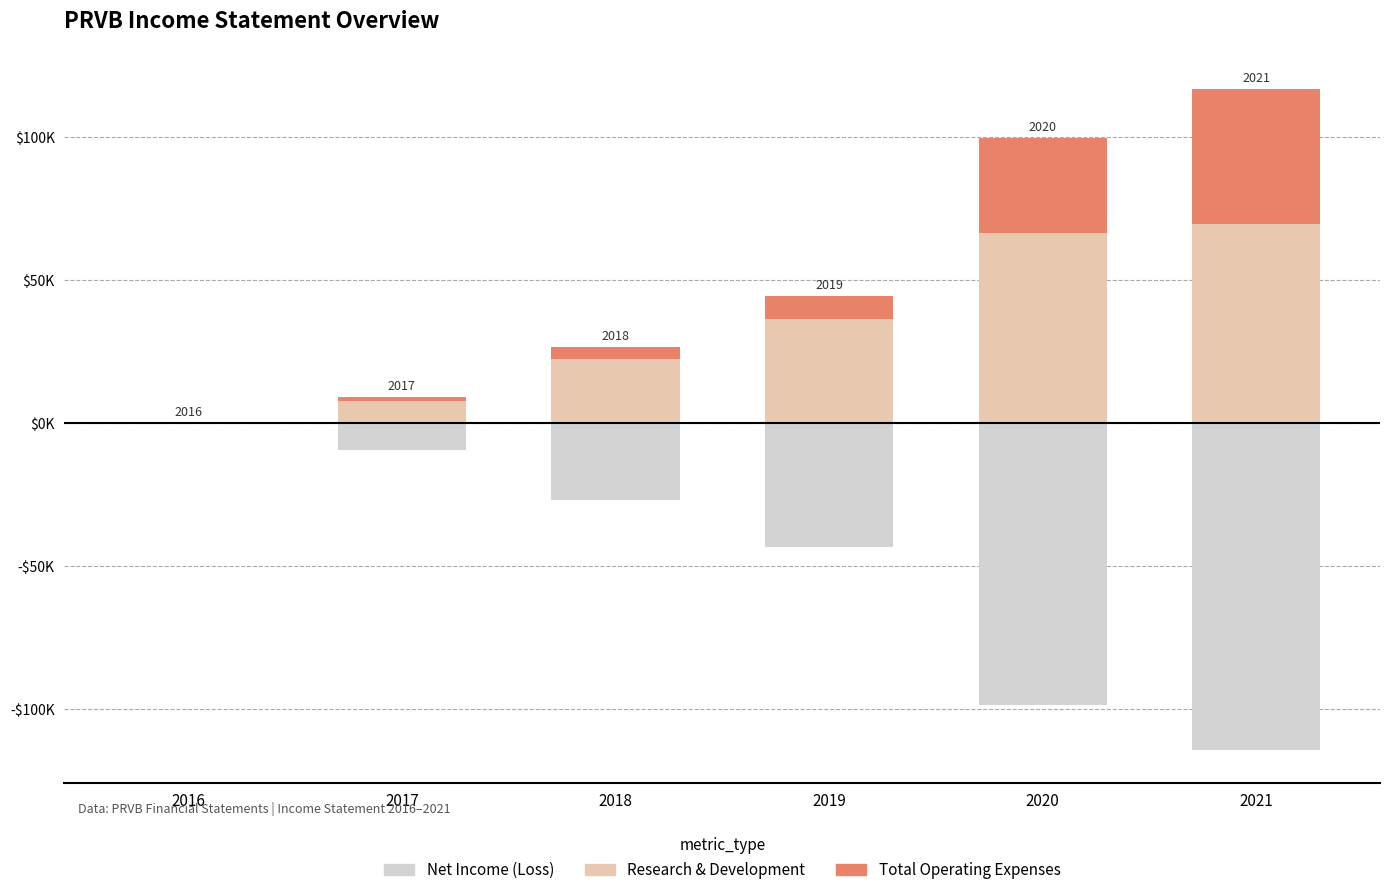

The value of Net Income at 2018 is -41192. True or false?

False